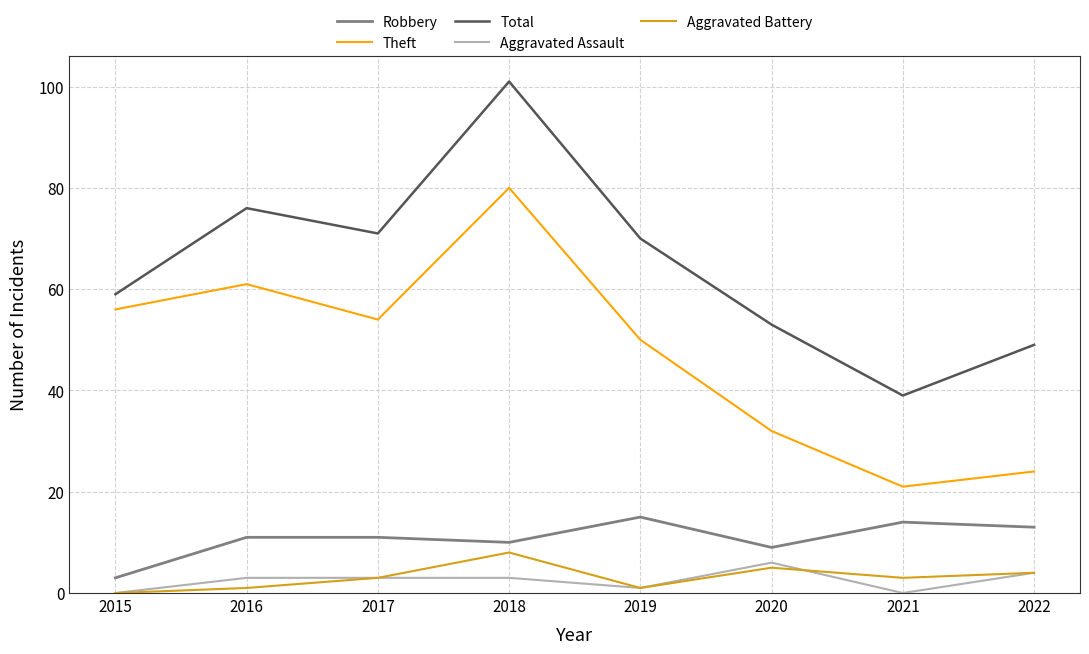

What is the greatest value displayed?

101